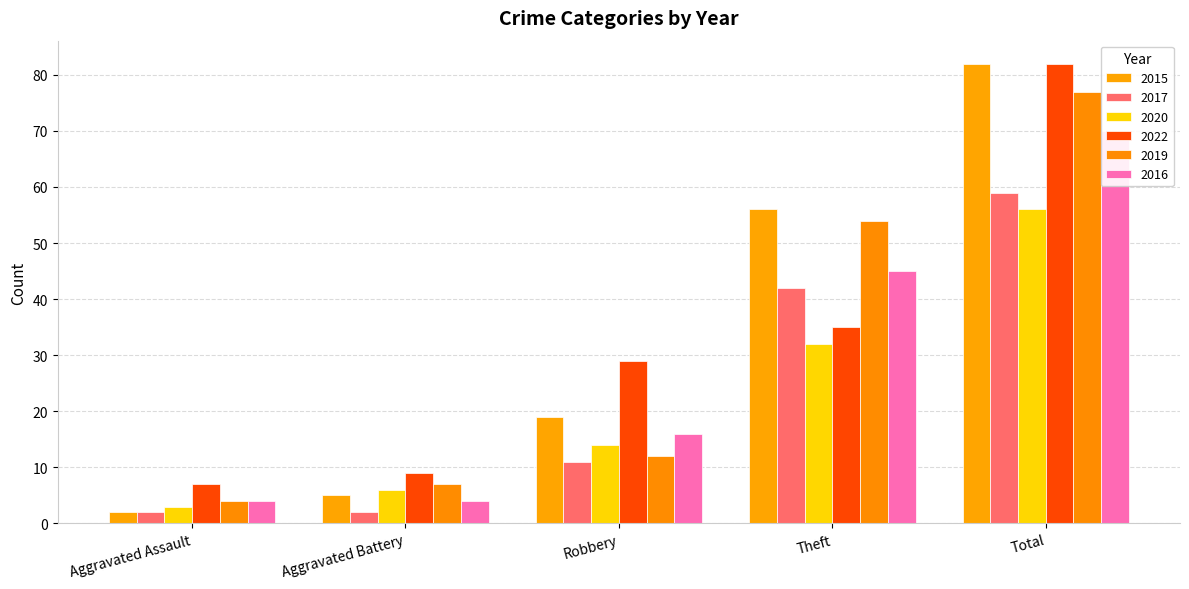

How many groups of bars are there?

5